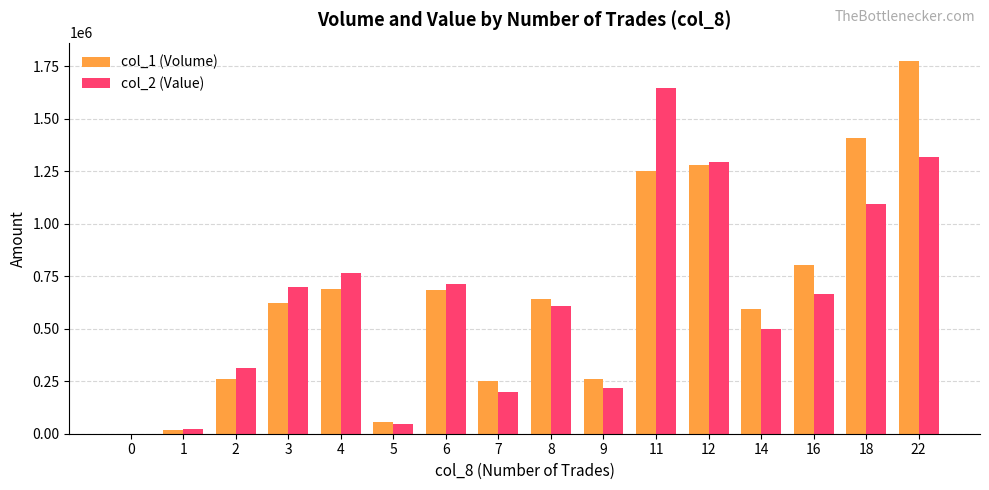

The value of col_2 (Value) at 12 is 1806312. True or false?

False